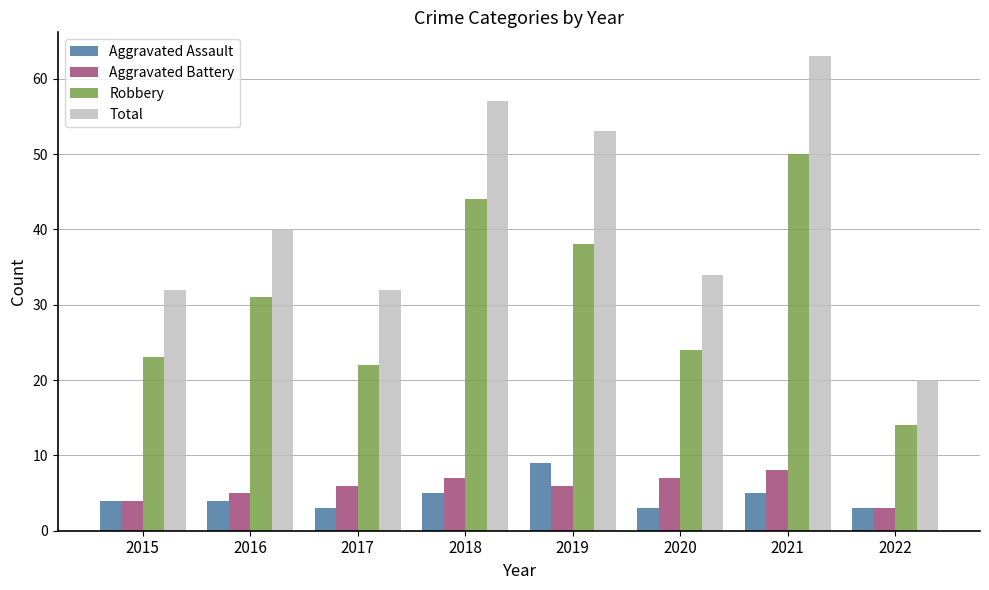

Which series has the largest range (max minus min)?

Total